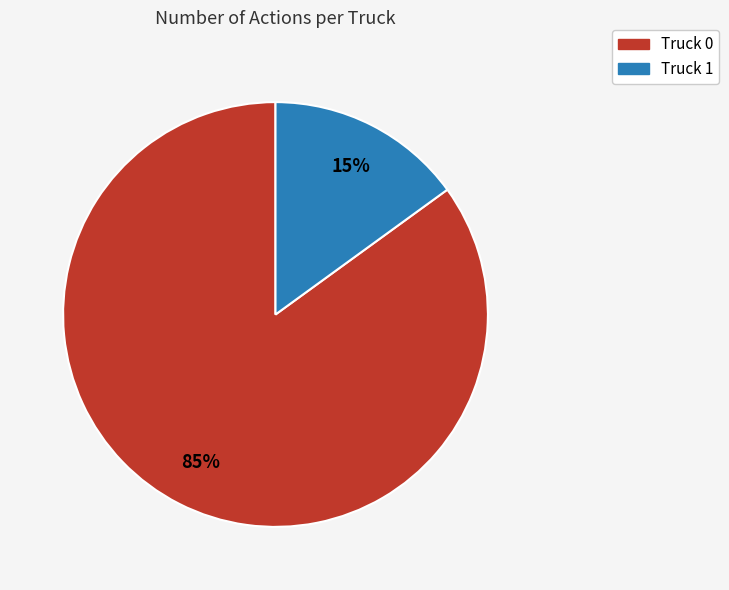

Is there a majority slice in this chart?

Yes